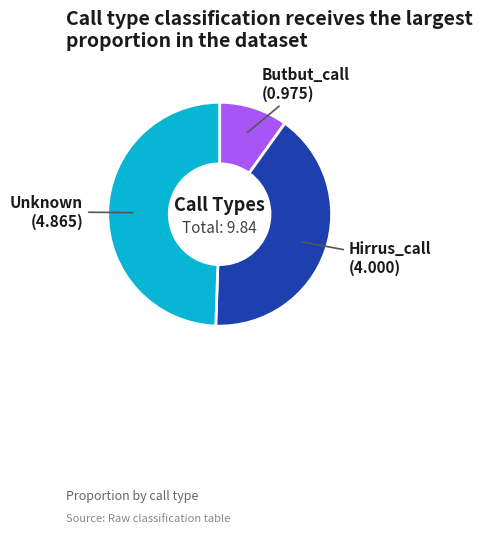

Which has a higher value, Hirrus_call or Unknown?

Unknown